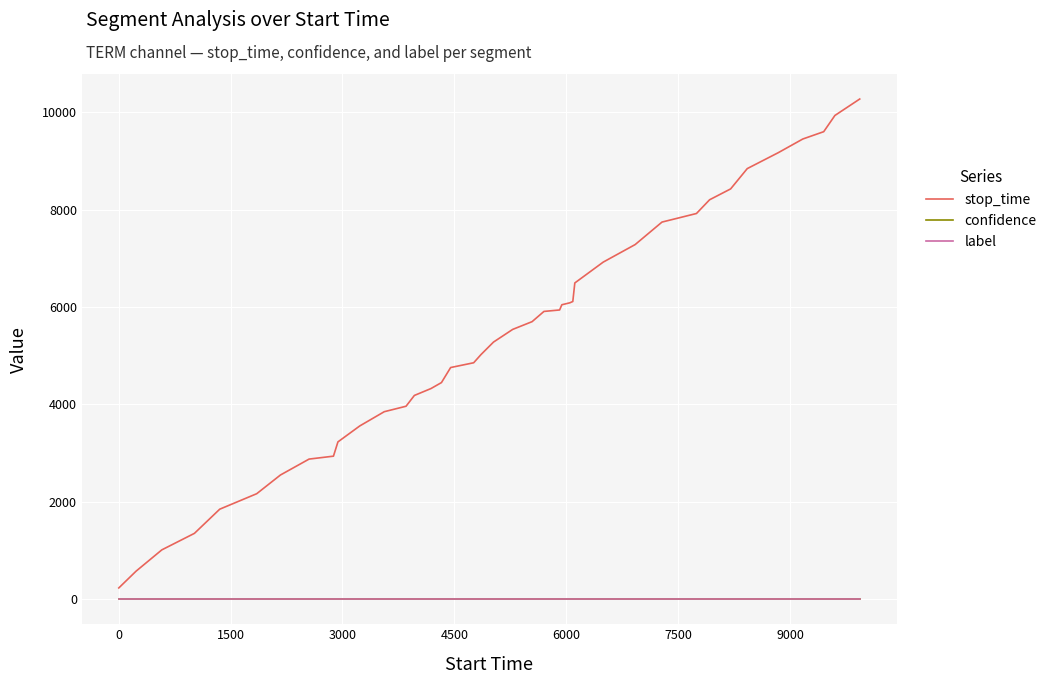

How many categories are shown in the chart?

40